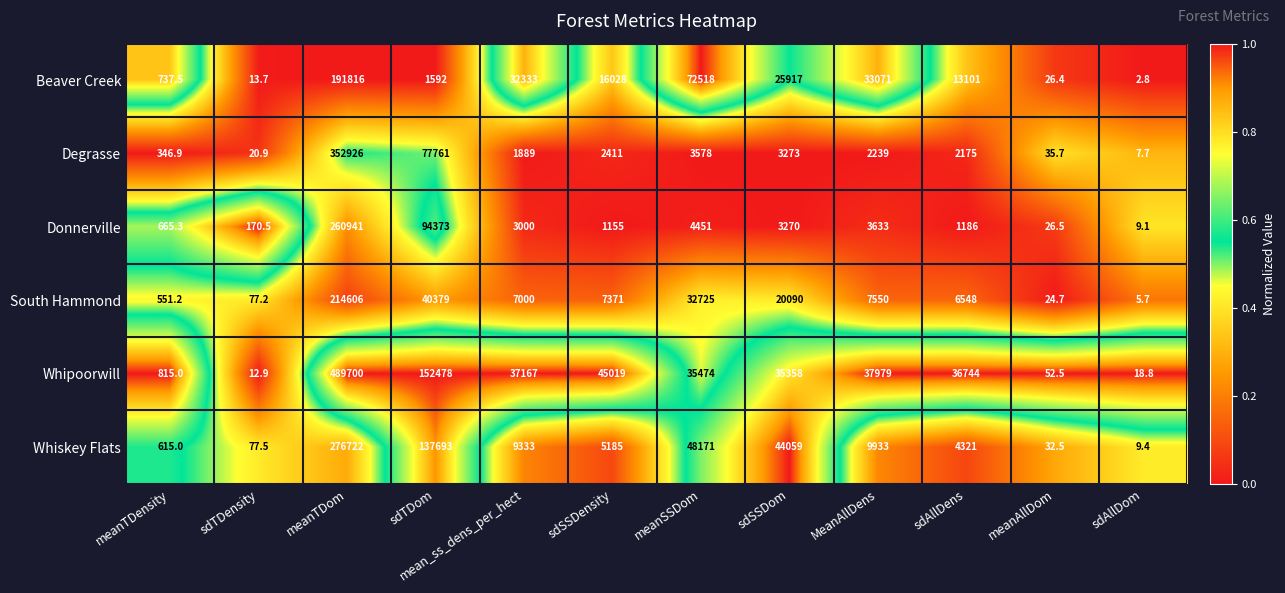

Rank the series by their maximum value, from lowest to highest.

Beaver Creek, South Hammond, Donnerville, Whiskey Flats, Degrasse, Whipoorwill